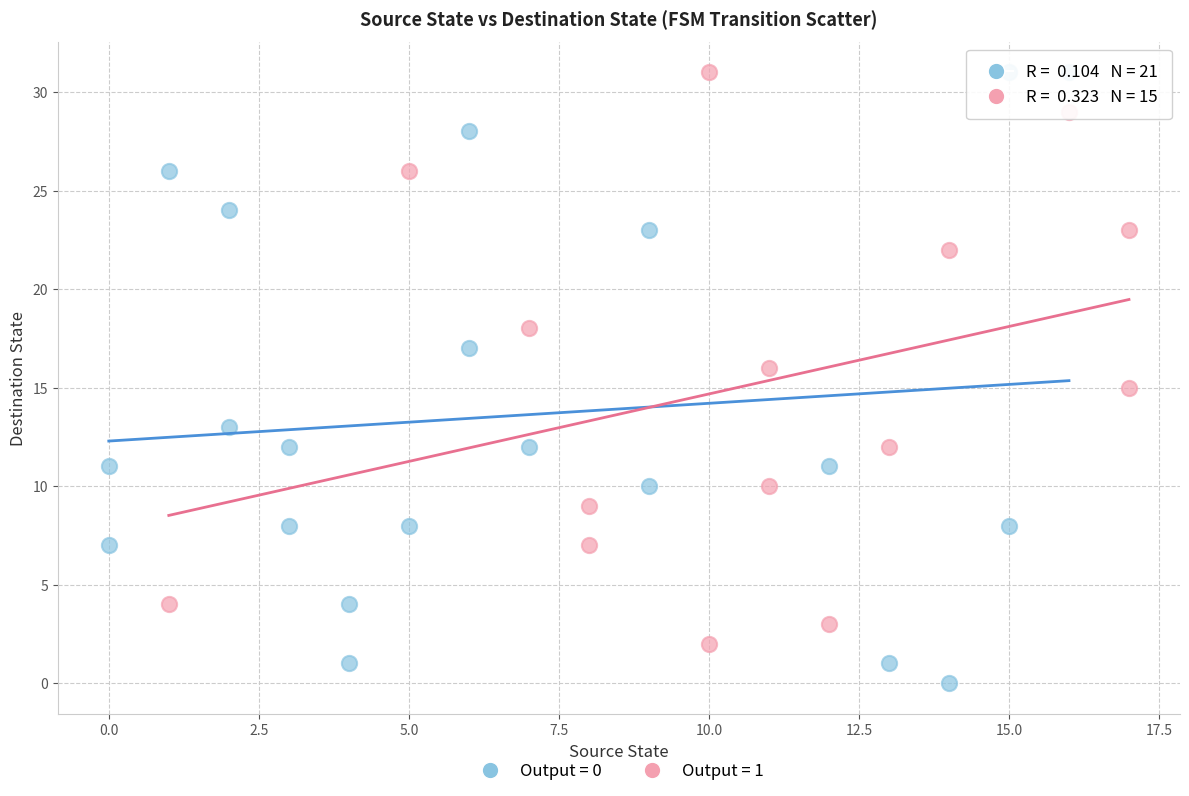

Which series contains the lowest Y value?

Output = 0